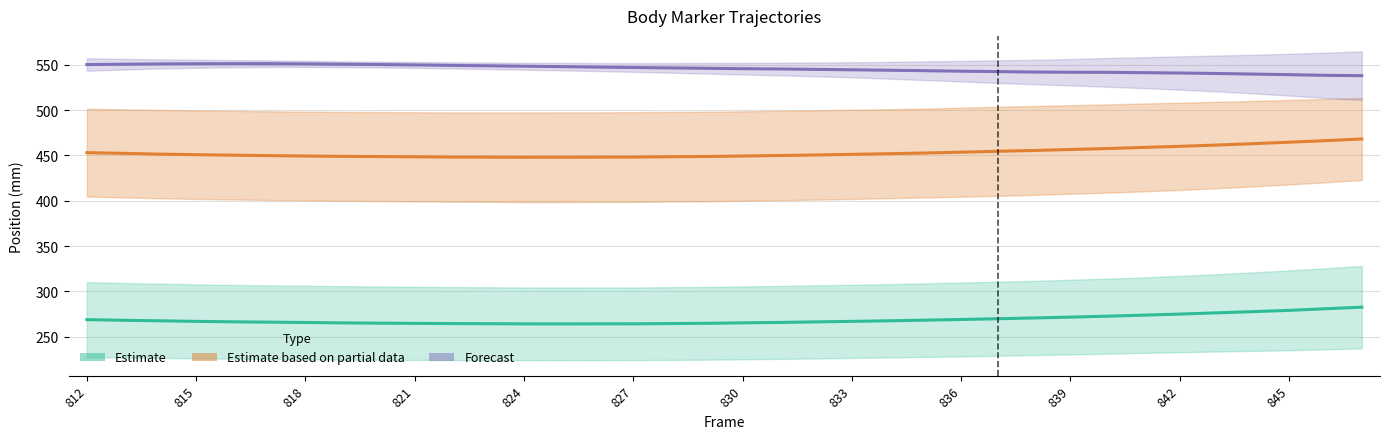

Where does the Estimate series first go above 266?

812